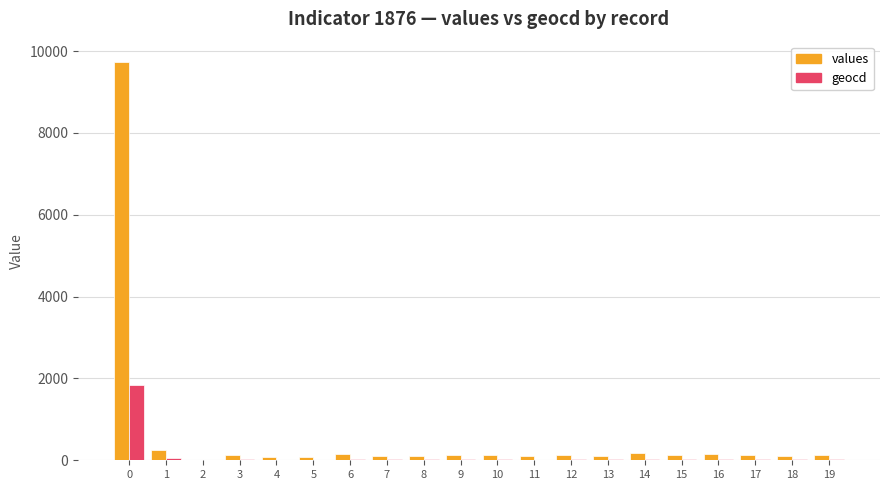

What is the sum of all geocd values?

2267